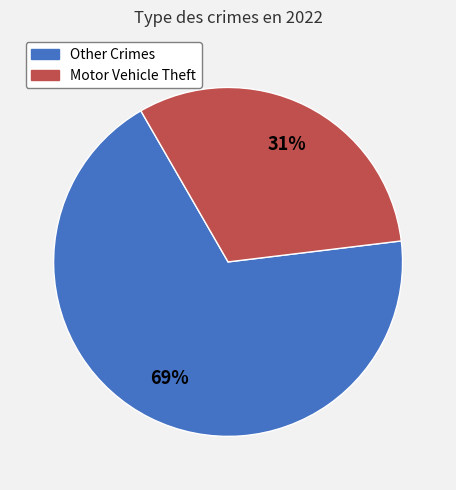

Is there a majority slice in this chart?

Yes